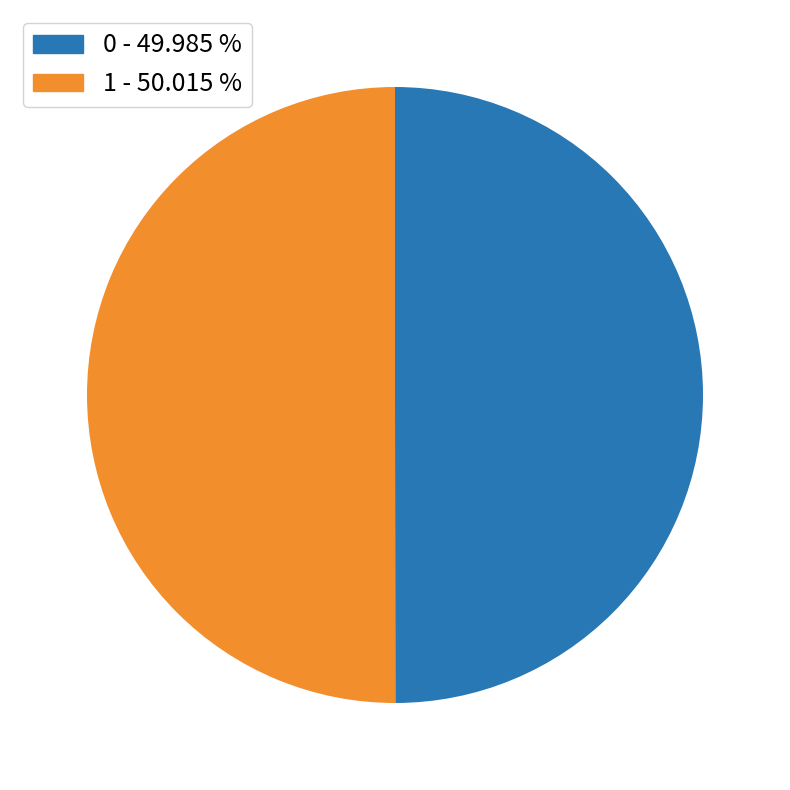

Combined, do 0 - 49.985 % and 1 - 50.015 % account for over 50%?

Yes